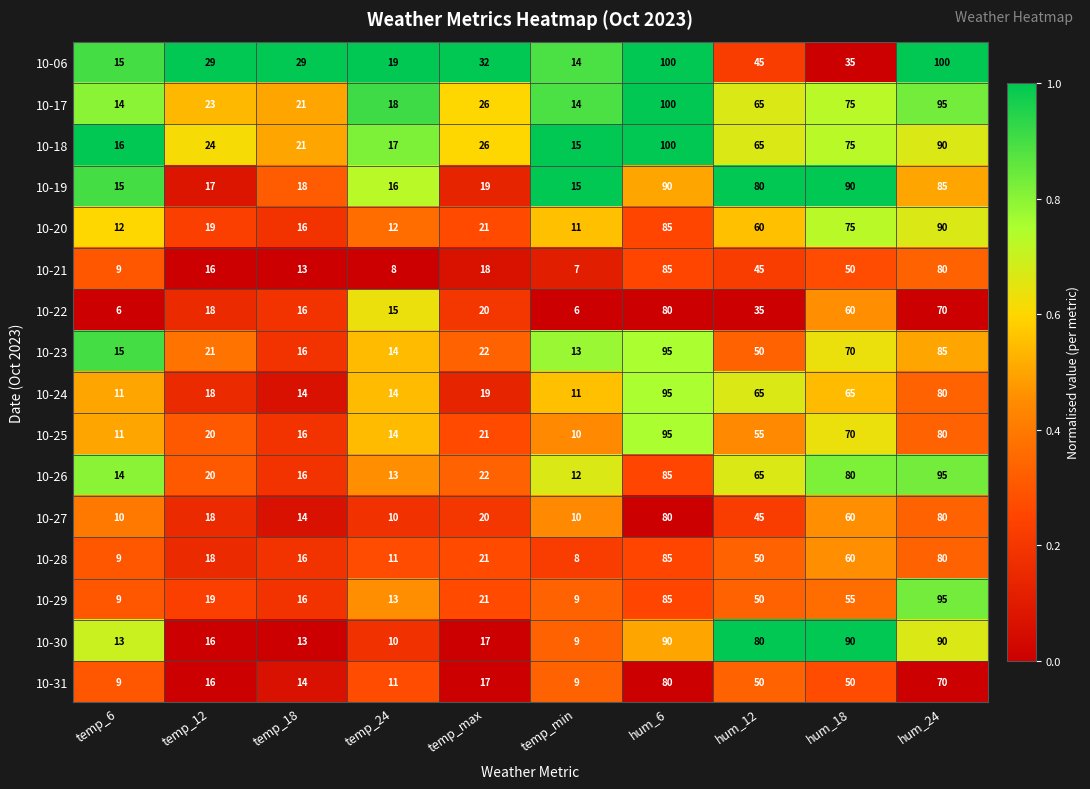

The value of 10-30 at temp_18 is 4. True or false?

False